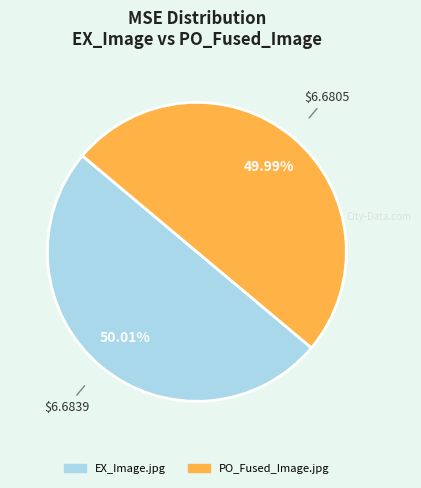

Is there any slice that represents more than half of the pie?

Yes